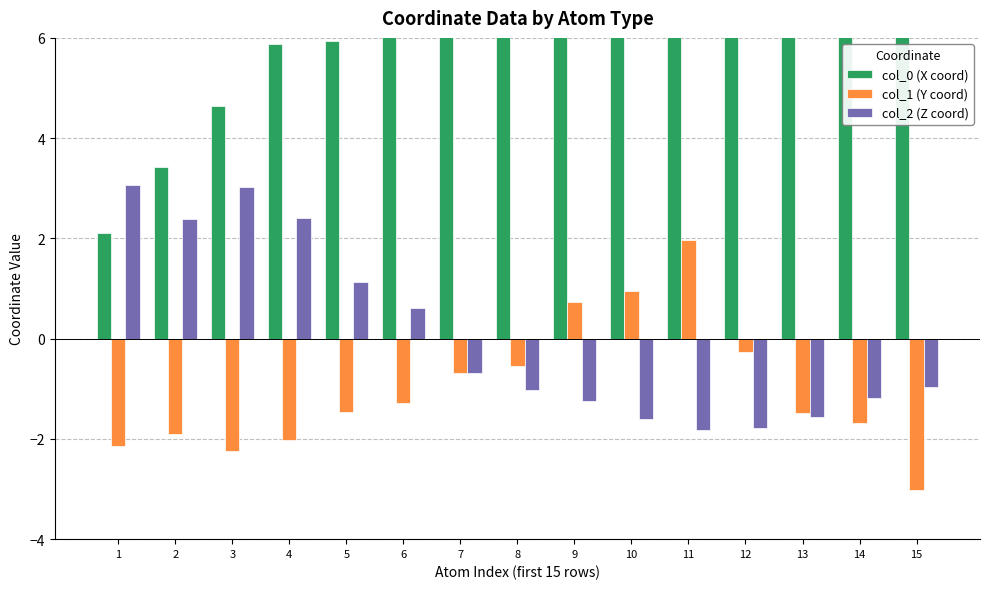

Which series has the widest spread of values?

col_0 (X coord)